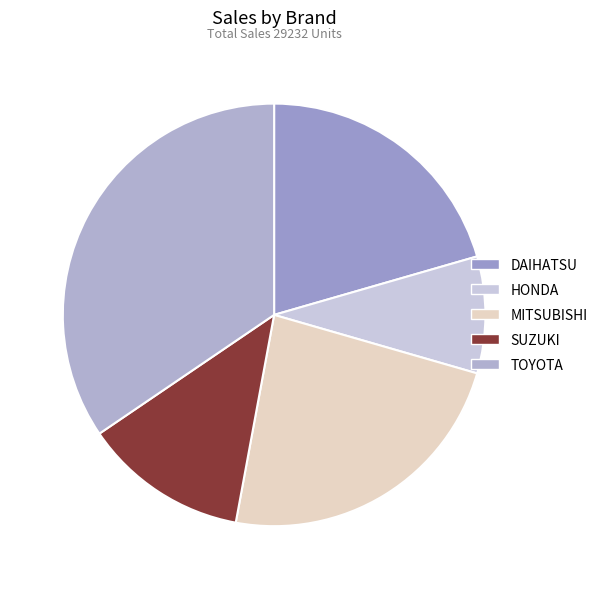

Which has a higher value, MITSUBISHI or SUZUKI?

MITSUBISHI